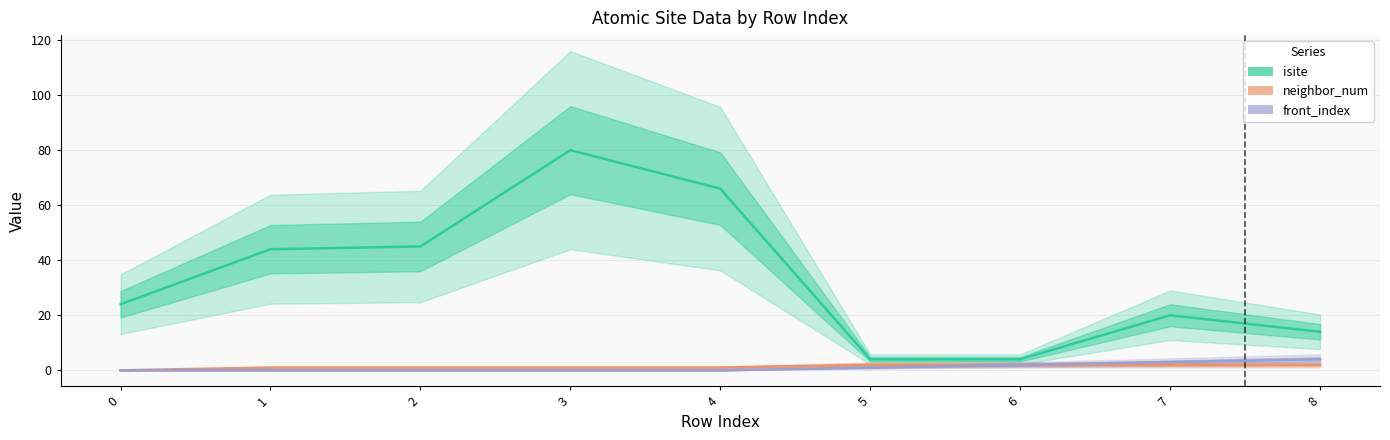

Between 0 and 1, which series saw the biggest shift?

isite